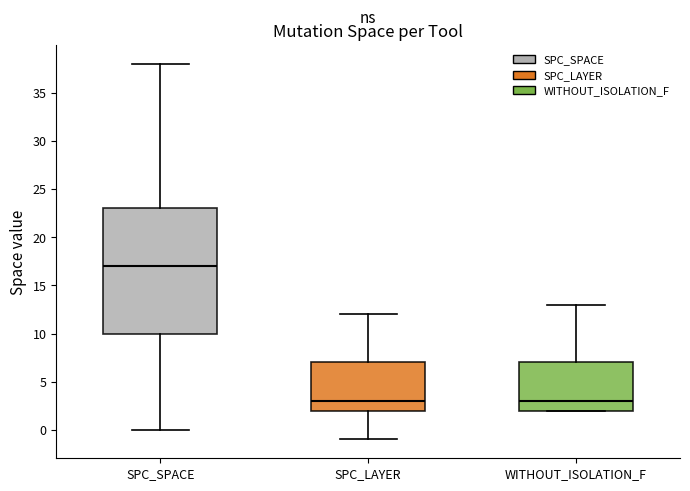

Comparing the boxes themselves (not the whiskers), which one is the tallest?

SPC_SPACE